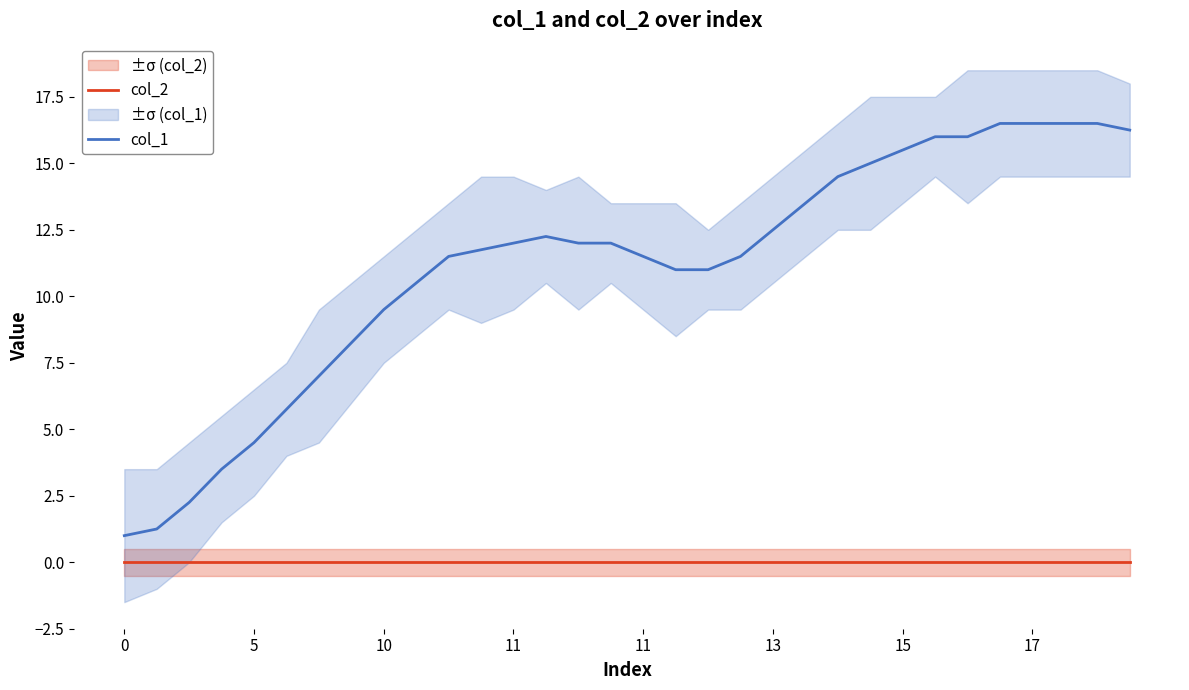

Is this an area chart (filled region under the line)?

No